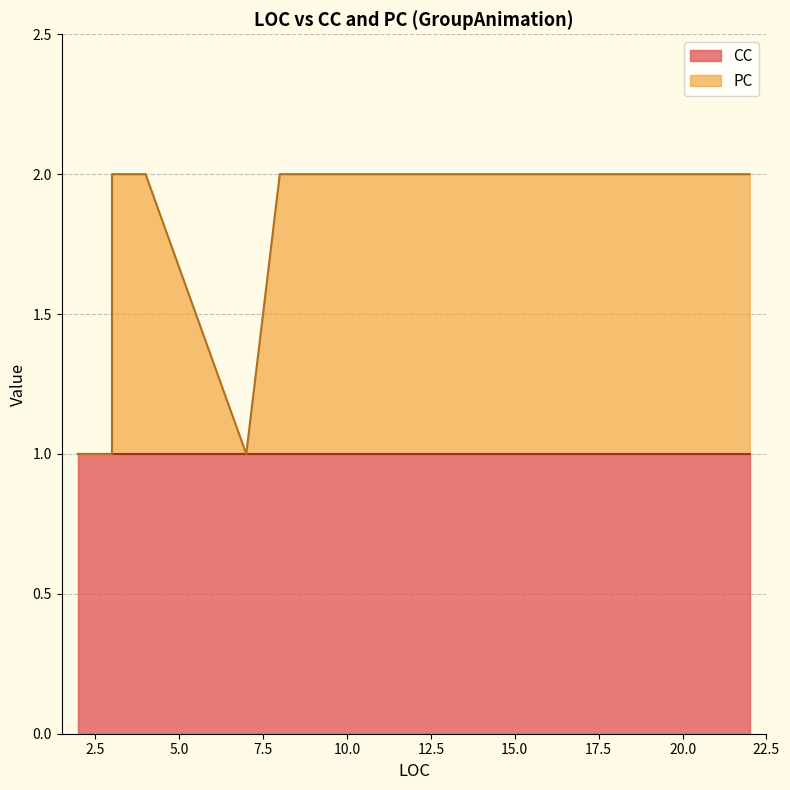

True or false: CC and PC cross at least once.

False